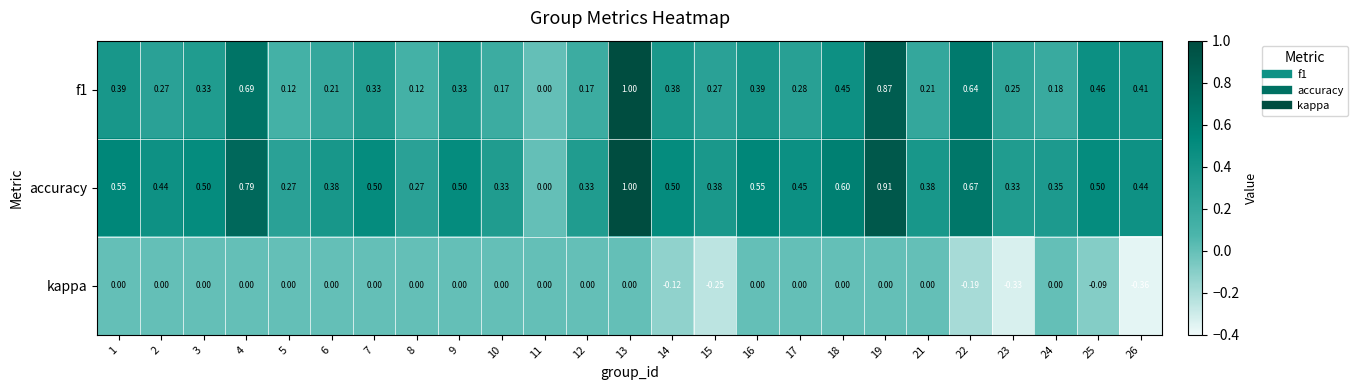

At which category is the sum across all series the highest?

13